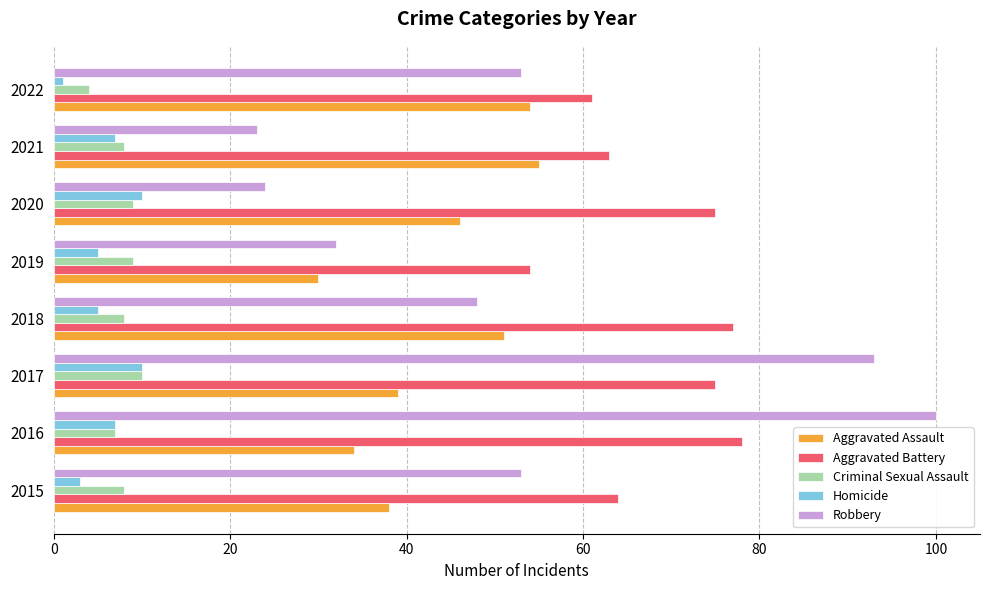

What is the difference between the maximum and minimum values in the Aggravated Assault series?

25